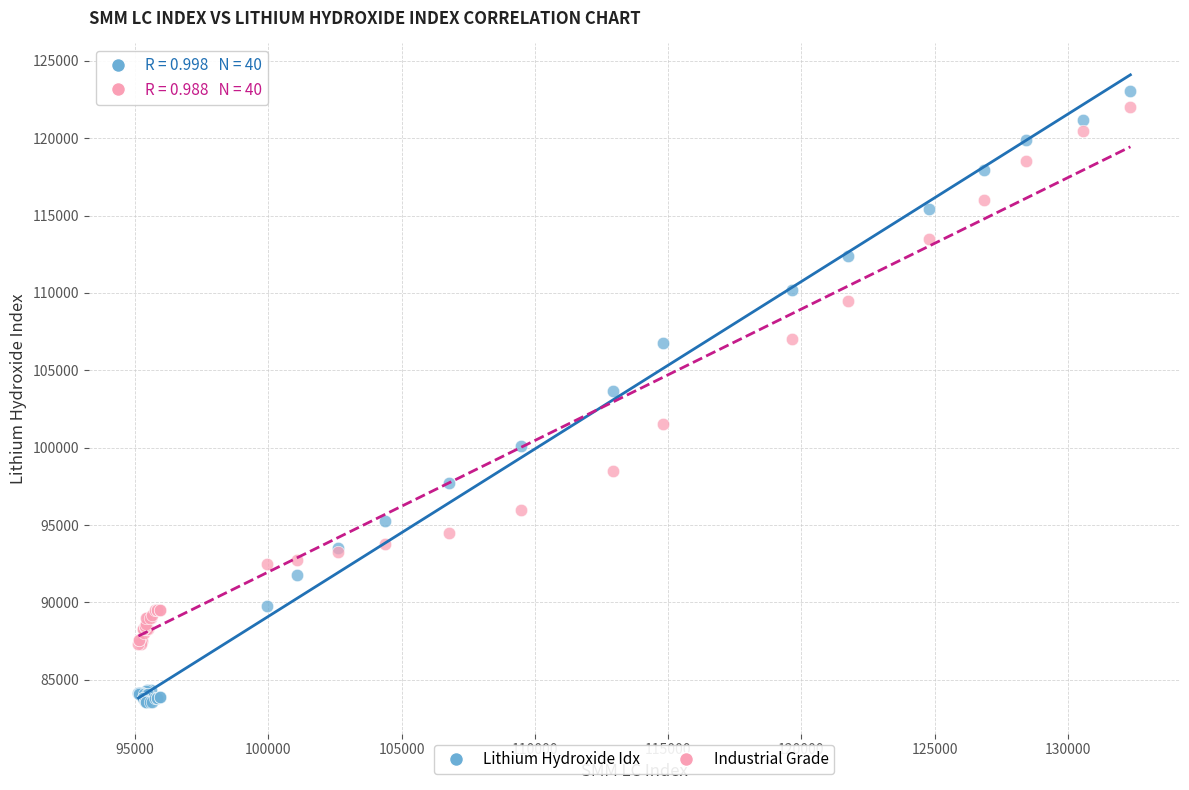

Which series reaches the minimum Y coordinate?

Lithium Hydroxide Idx